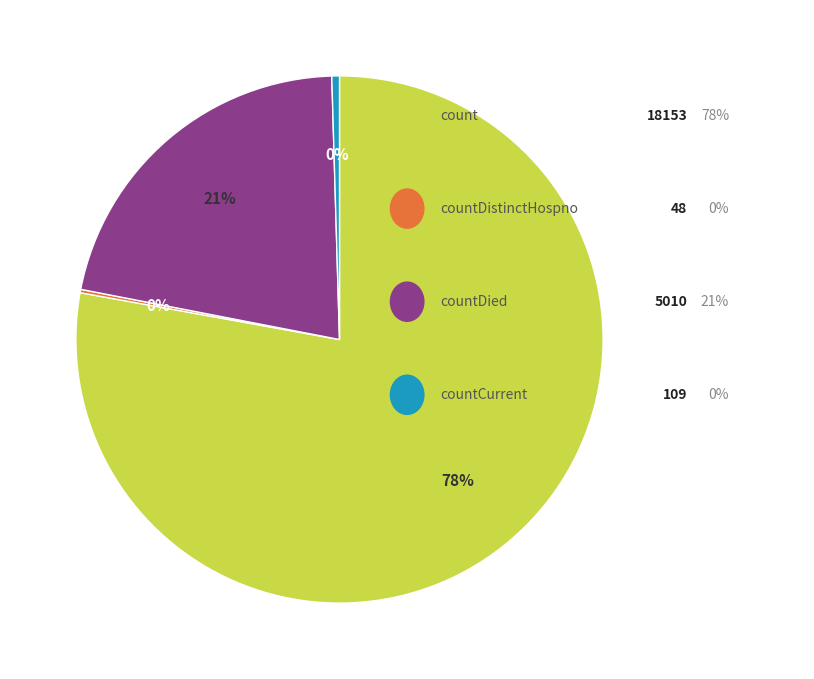

Does any single category account for the majority?

Yes